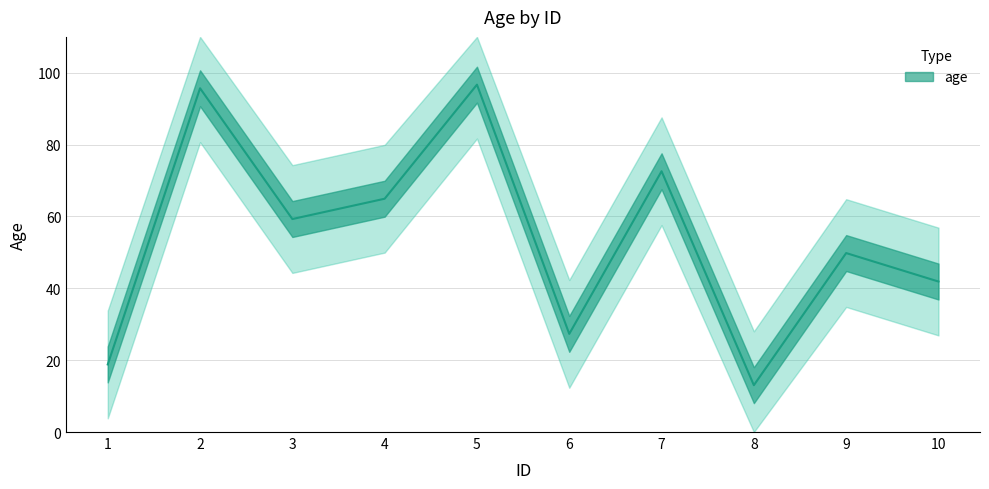

Reading right to left, what are all the values shown in this chart?

41.9	49.8	13.0	72.6	27.3	96.7	64.9	59.3	95.7	18.8